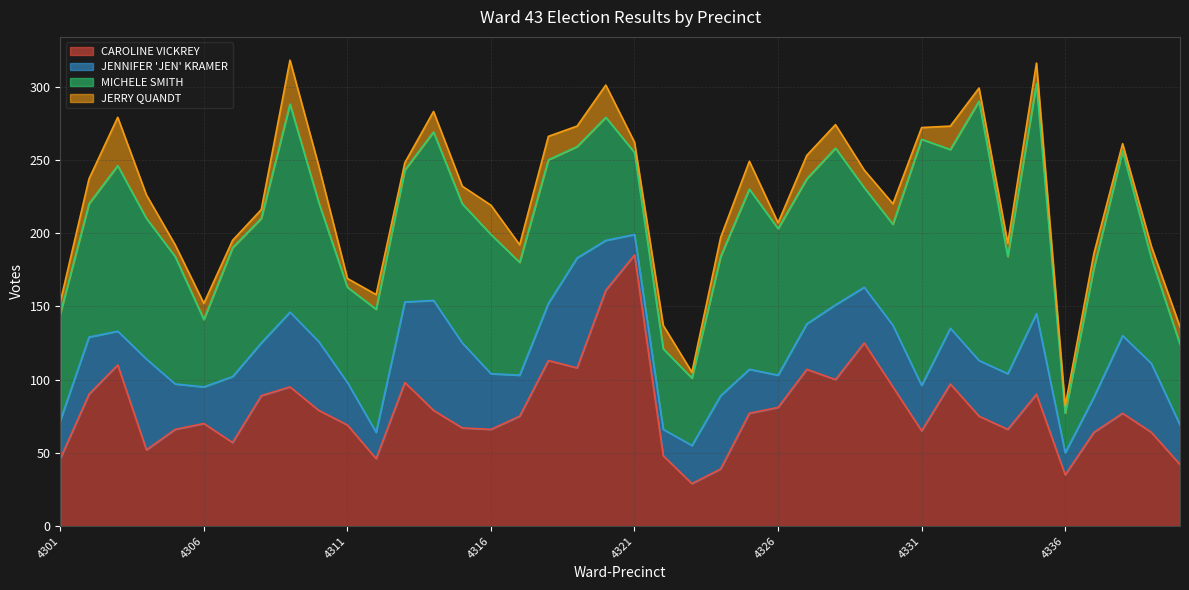

Reading right to left, list all the values displayed in this chart.

CAROLINE VICKREY: 42	64	77	64	35	90	66	75	97	65	95	125	100	107	81	77	39	29	48	185	161	108	113	75	66	67	79	98	46	69	79	95	89	57	70	66	52	110	90	46
JENNIFER 'JEN' KRAMER: 27	47	53	24	15	55	38	38	38	31	42	38	51	31	22	30	50	26	18	14	34	75	39	28	38	58	75	55	18	29	47	51	36	45	25	31	62	23	39	26
MICHELE SMITH: 55	72	126	88	27	157	80	177	122	168	69	68	107	99	100	123	95	46	55	56	84	76	98	77	95	95	115	90	84	65	95	142	85	88	46	87	96	113	91	73
JERRY QUANDT: 12	8	5	10	5	14	9	9	16	8	14	12	16	16	4	19	13	4	16	7	22	14	16	12	20	12	14	5	10	6	25	30	6	5	11	8	16	33	17	8